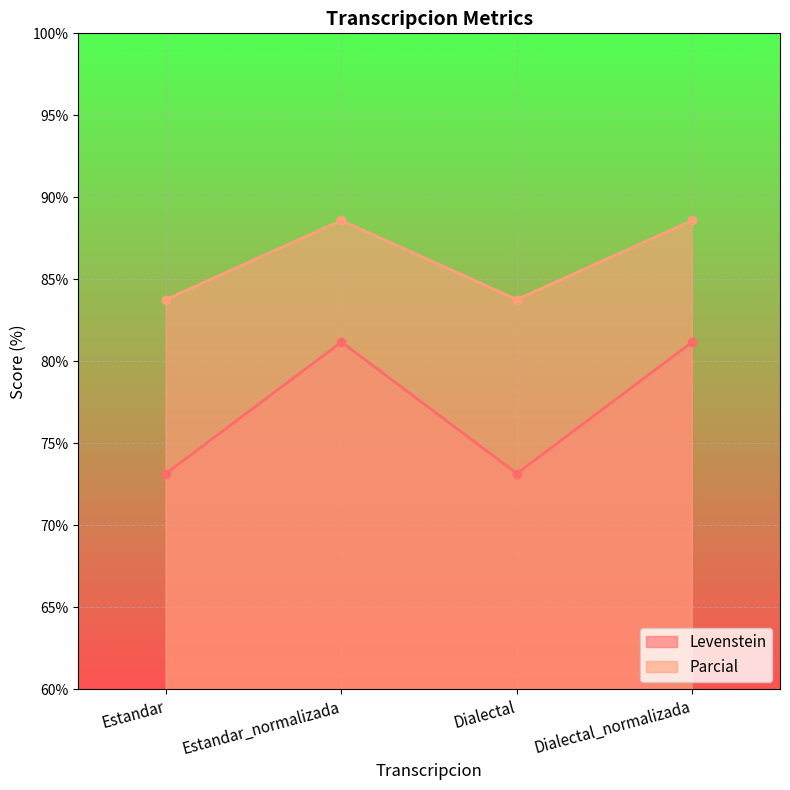

Is the value of Parcial at Dialectal greater than the value of Levenstein at Estandar?

Yes